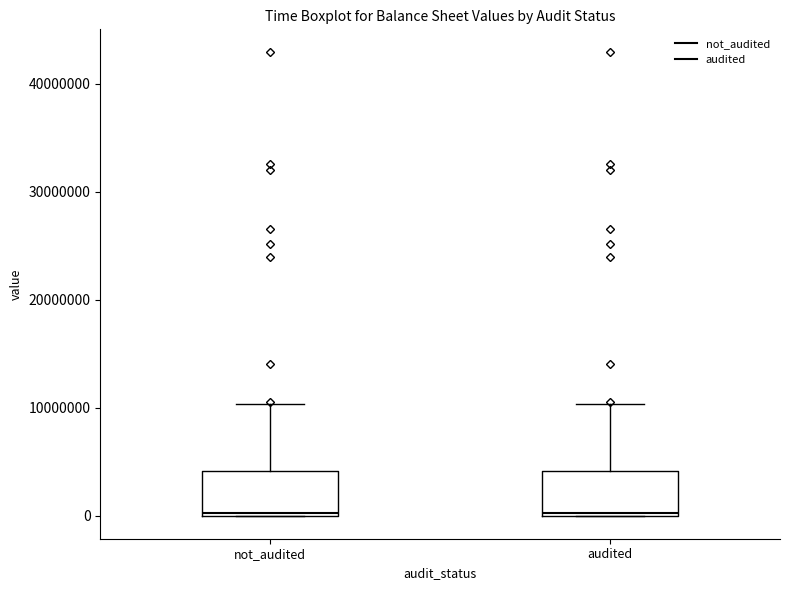

Reading left to right, read every box against the y-axis: the position of its median line, the range the box covers, and the ends of its whiskers. The values are not printed on the chart, so give them approximately, as read against the axis.

not_audited: median 0, box 0 to 4000000, whiskers 0 to 10000000
audited: median 0, box 0 to 4000000, whiskers 0 to 10000000